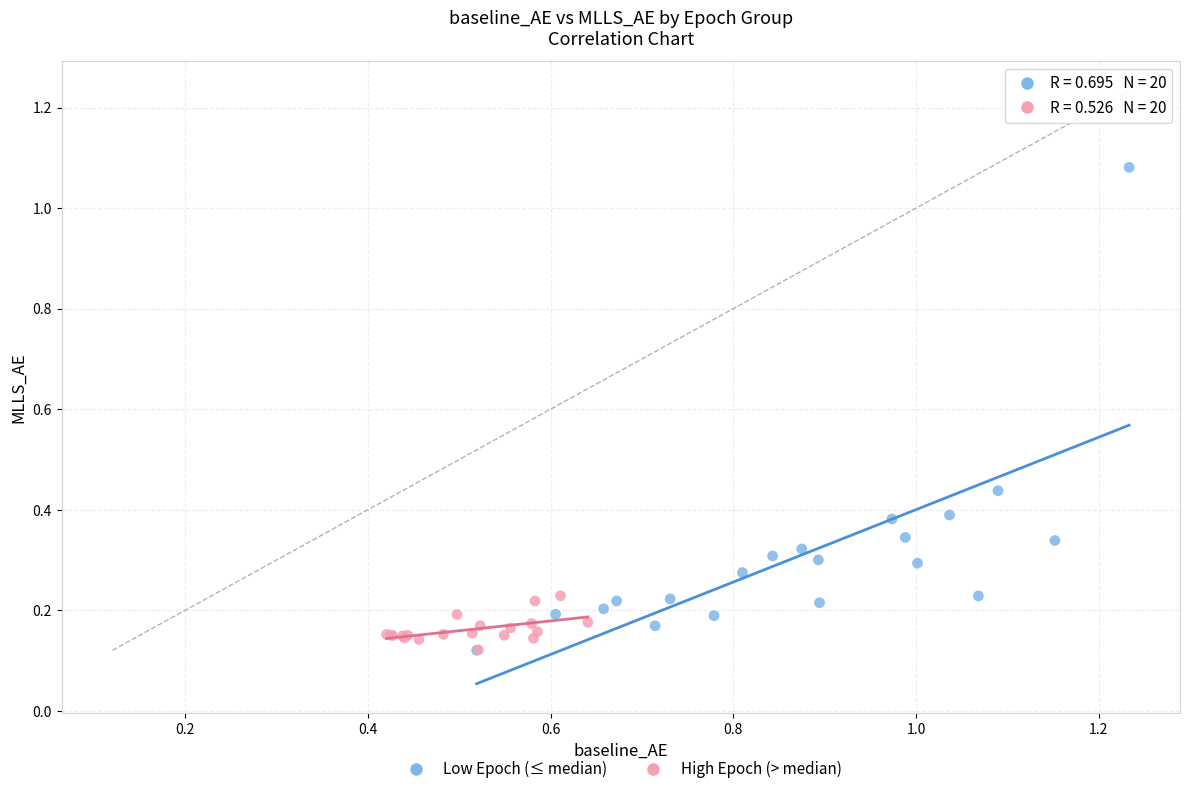

Which series reaches the maximum Y coordinate?

Low Epoch (≤ median)